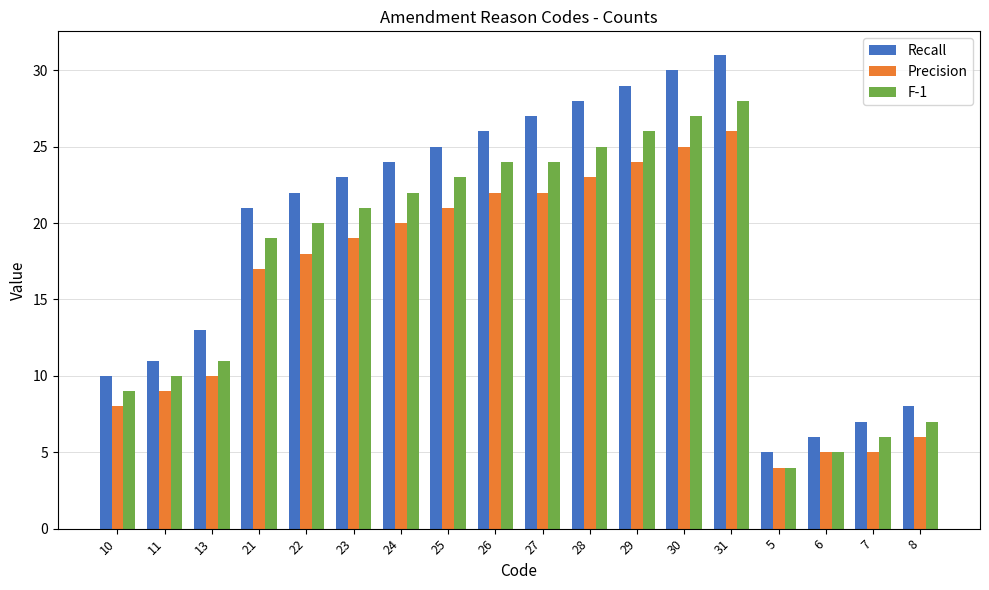

How many data points in Recall are less than 23?

9